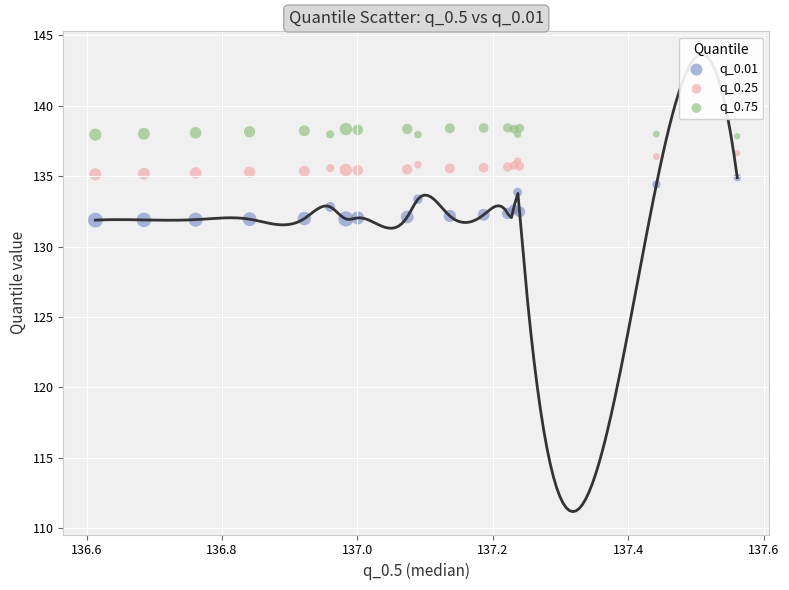

Which series reaches the minimum Y coordinate?

q_0.01